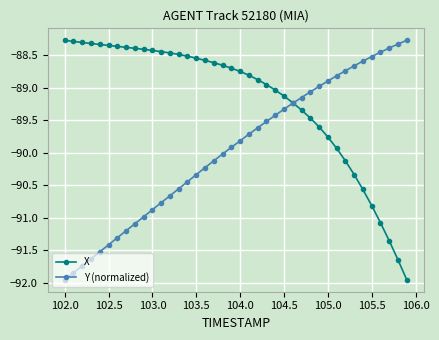

How many lines are shown in the chart?

2